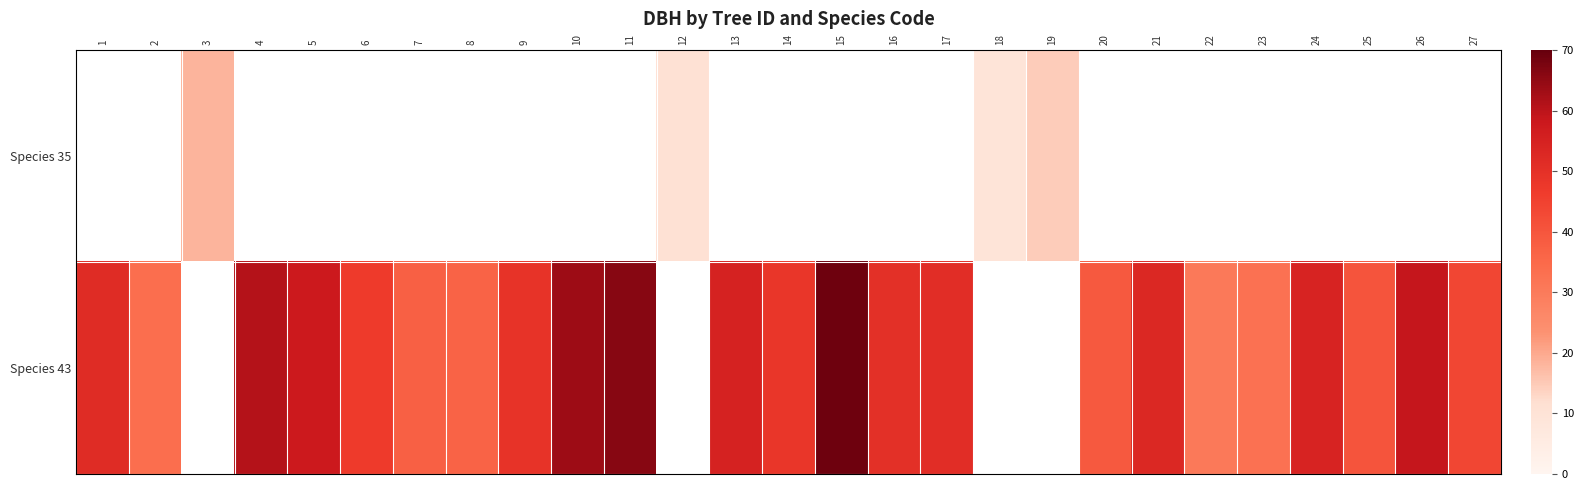

What is the smallest value displayed?

9.3